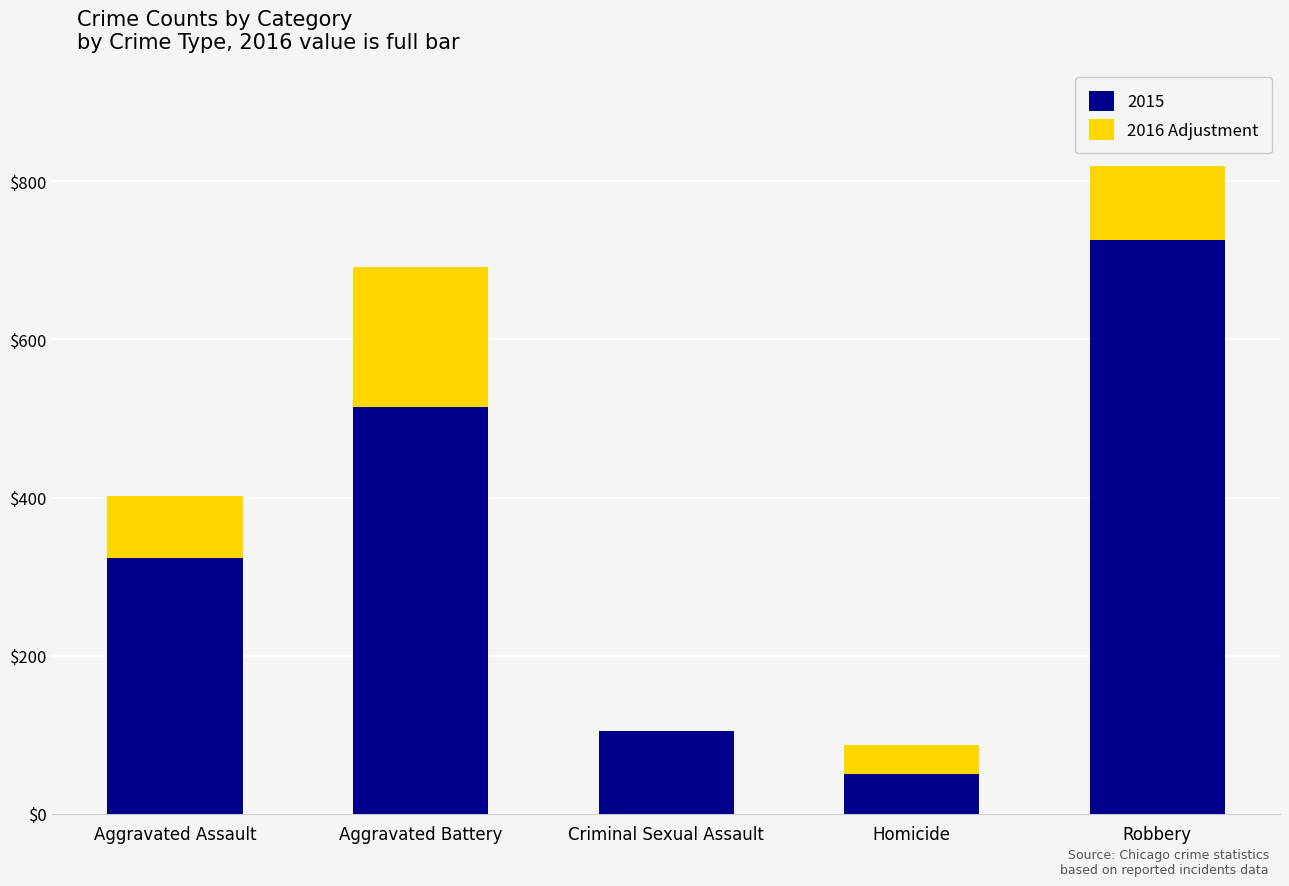

What is the sum of all 2015 values?

1719